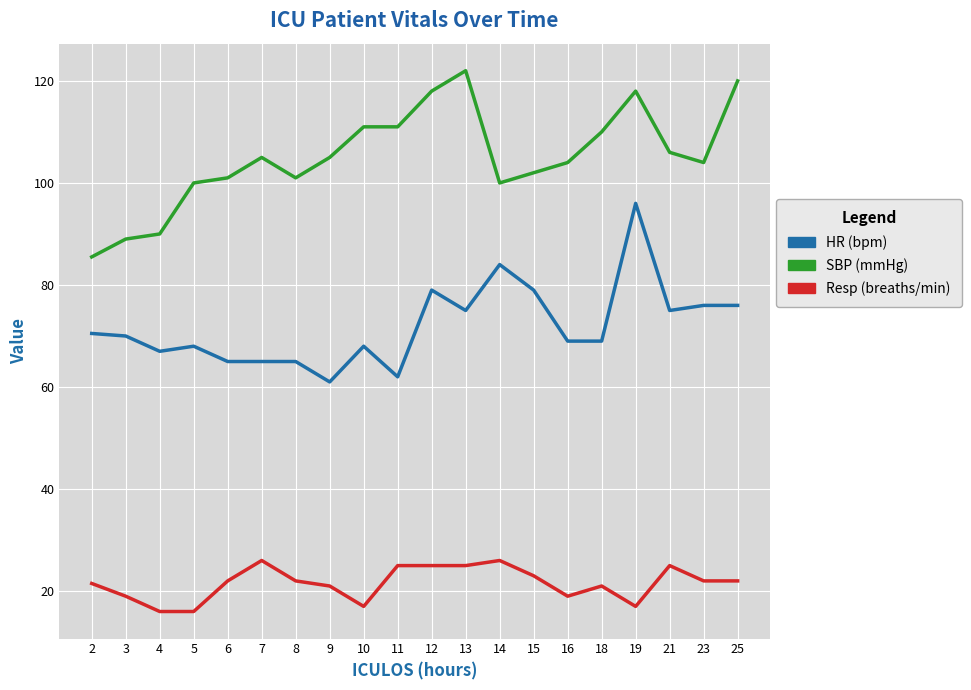

What is the spread (max minus min) of values at 14?

74.0